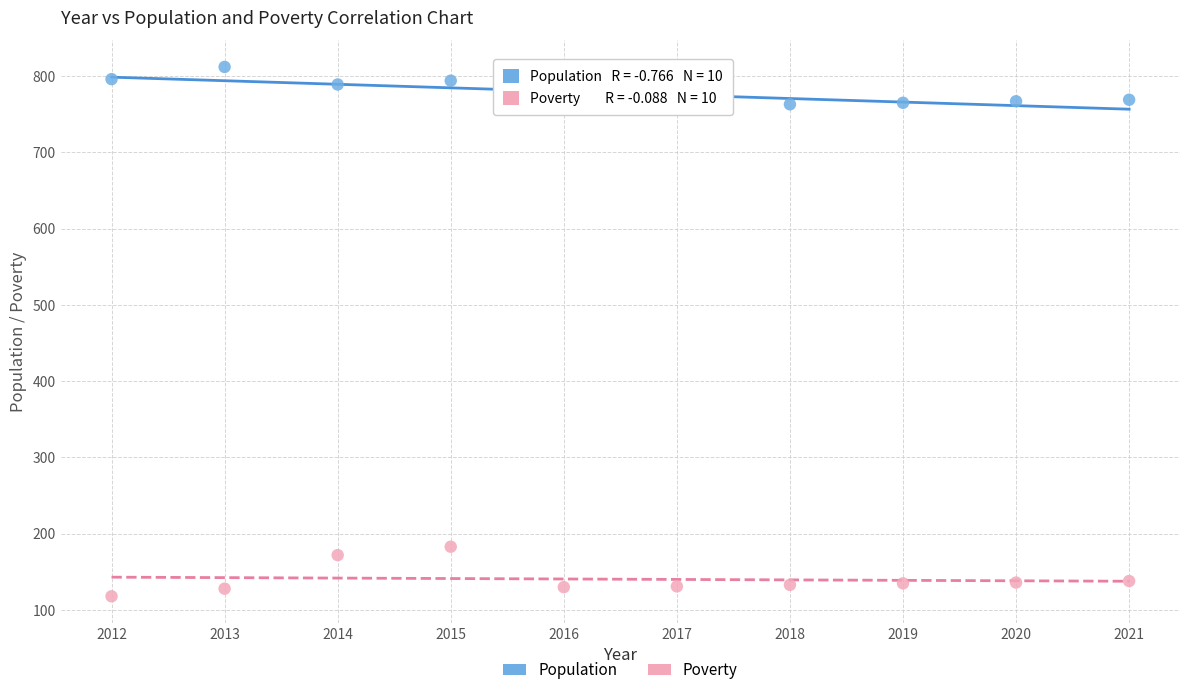

Which series reaches the maximum Y coordinate?

Population